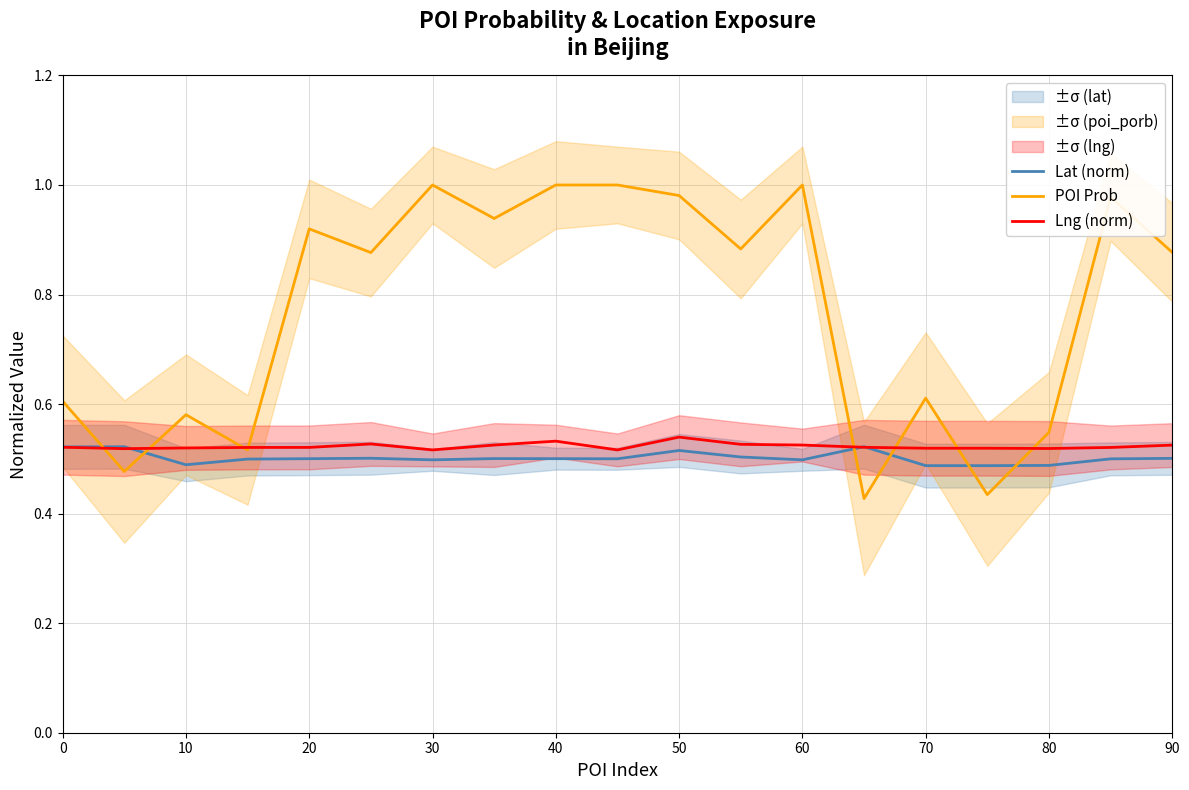

How many lines are shown in the chart?

3